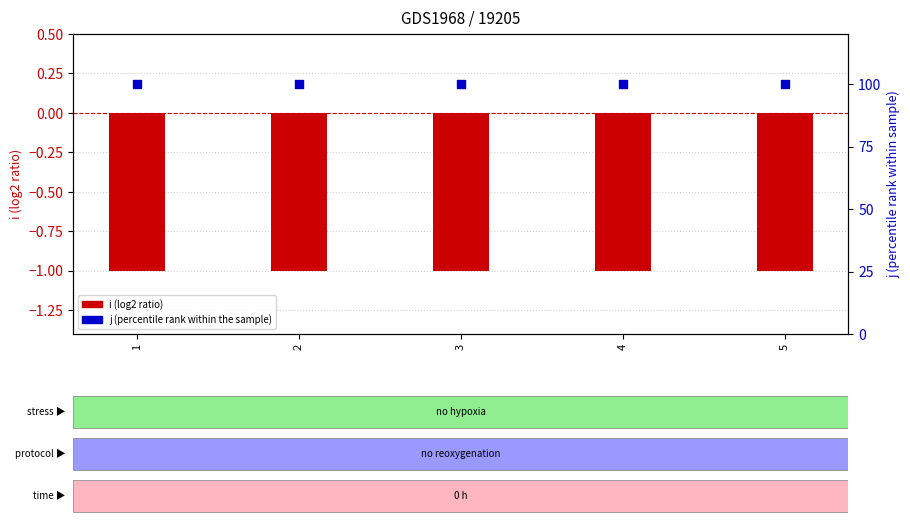

What are all the series names shown in the legend?

i (log2 ratio), j (percentile rank)